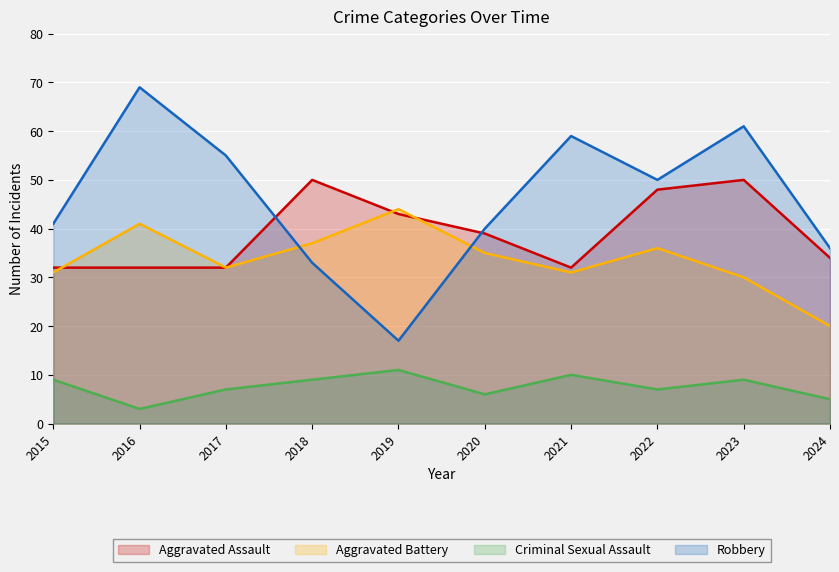

At how many categories does at least one series exceed 18?

10